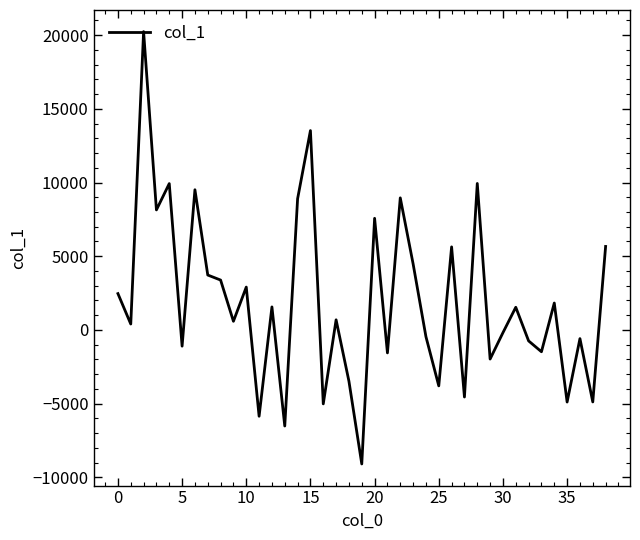

How many lines are shown in the chart?

1